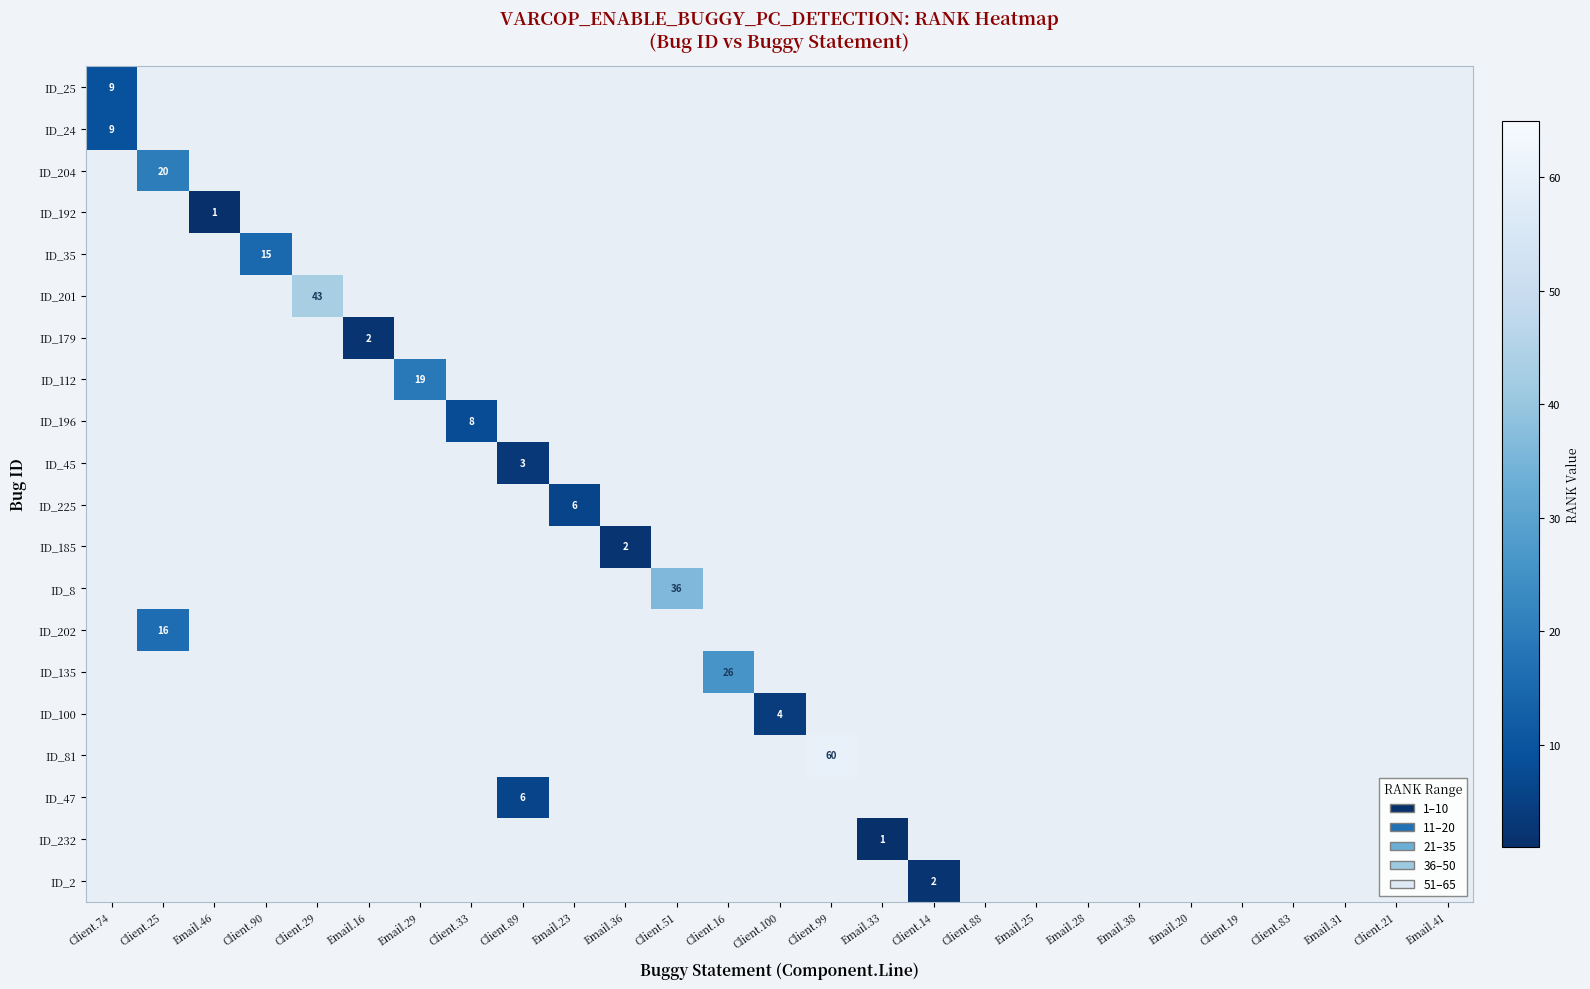

At how many categories does at least one series exceed 59?

1